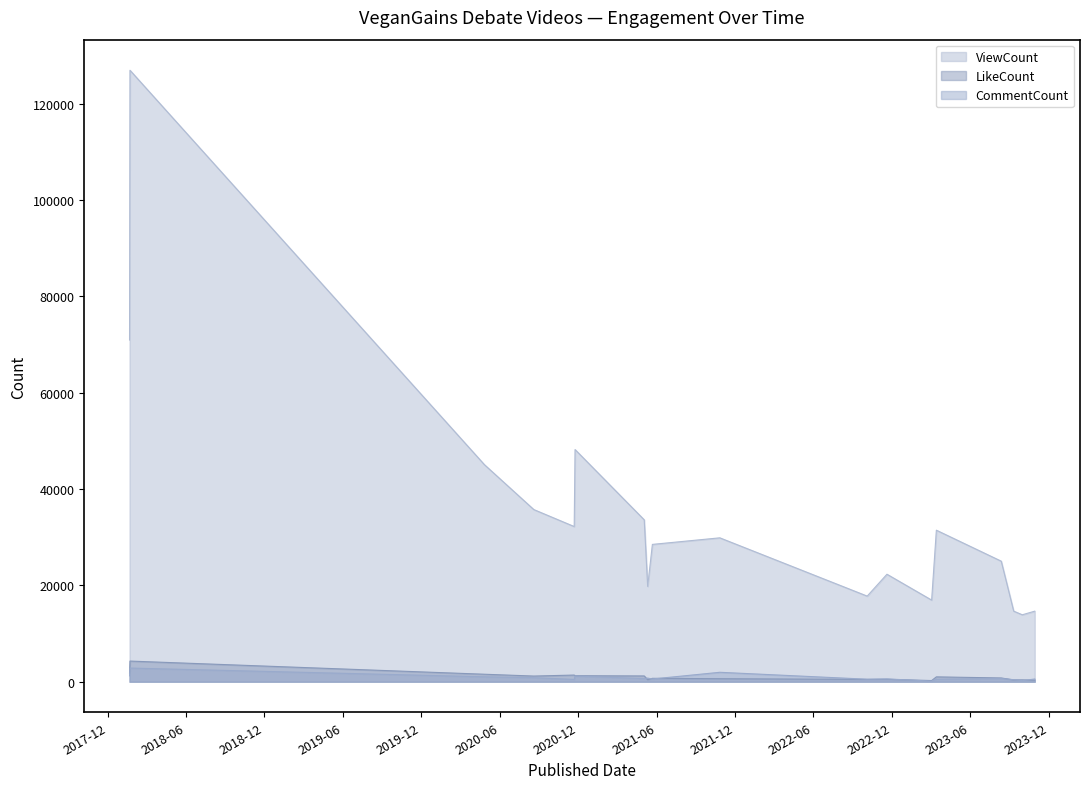

Which series changed the most between 2021-05-03 and 2021-05-22?

ViewCount